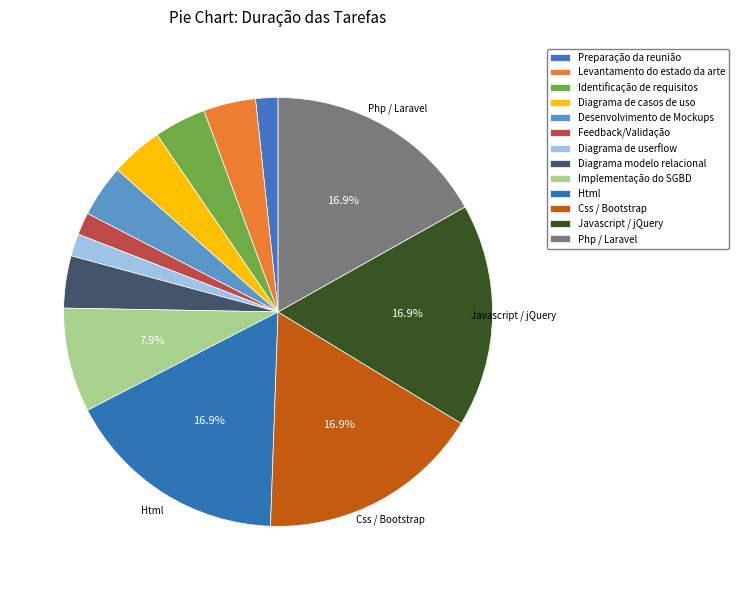

Is there a majority slice in this chart?

No